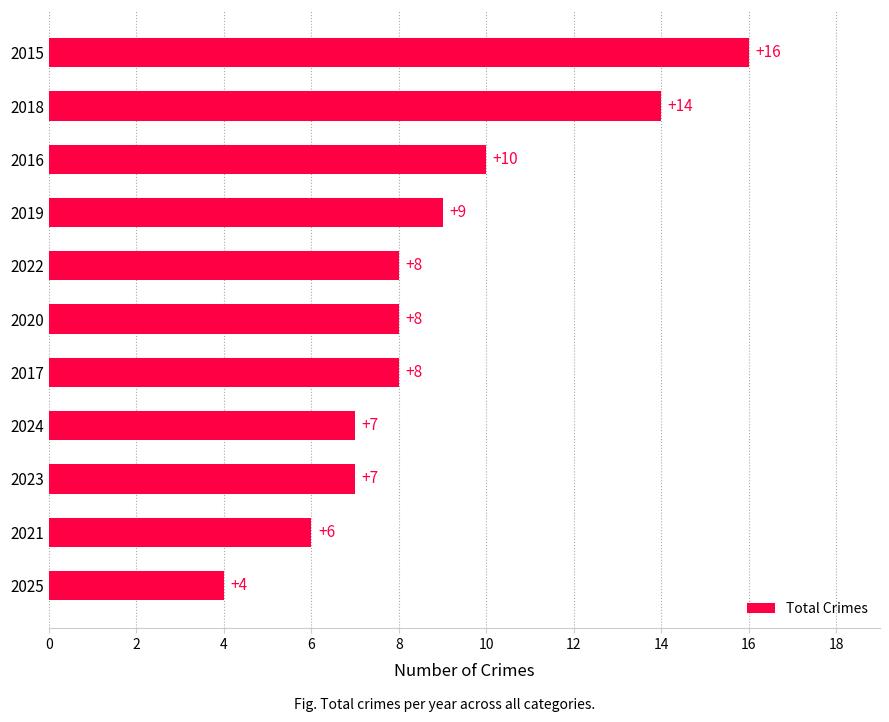

What is the average value?

9